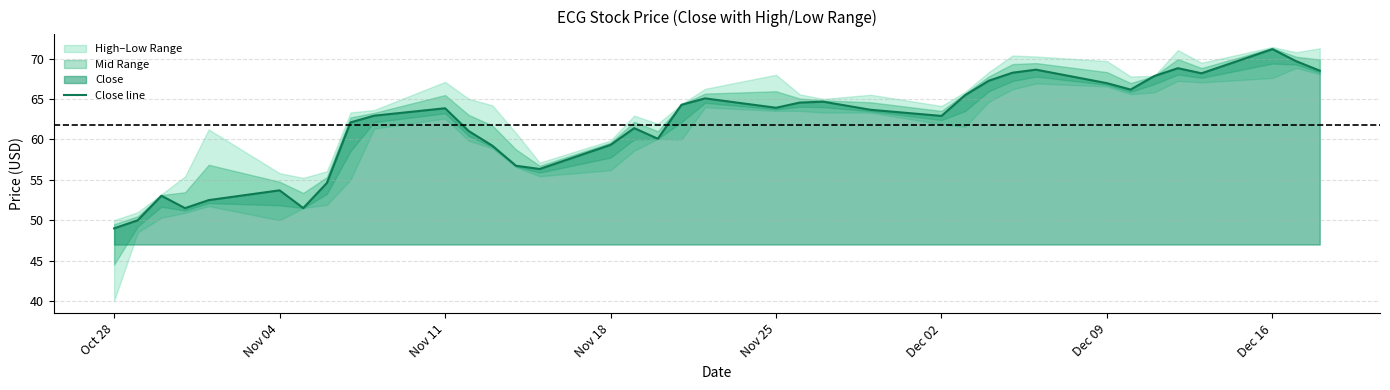

Is it true that Close line equals 111.3 at Nov 11?

False